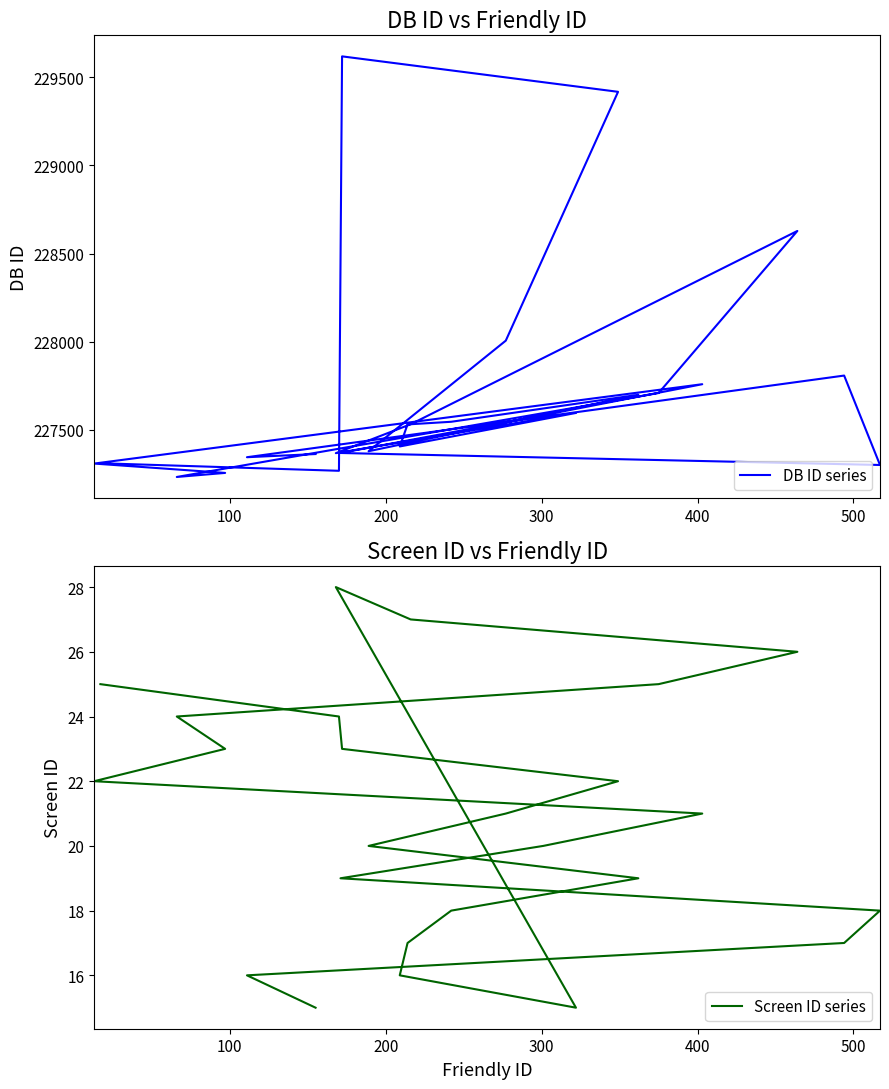

True or false: DB ID series and Screen ID series intersect in this chart.

False